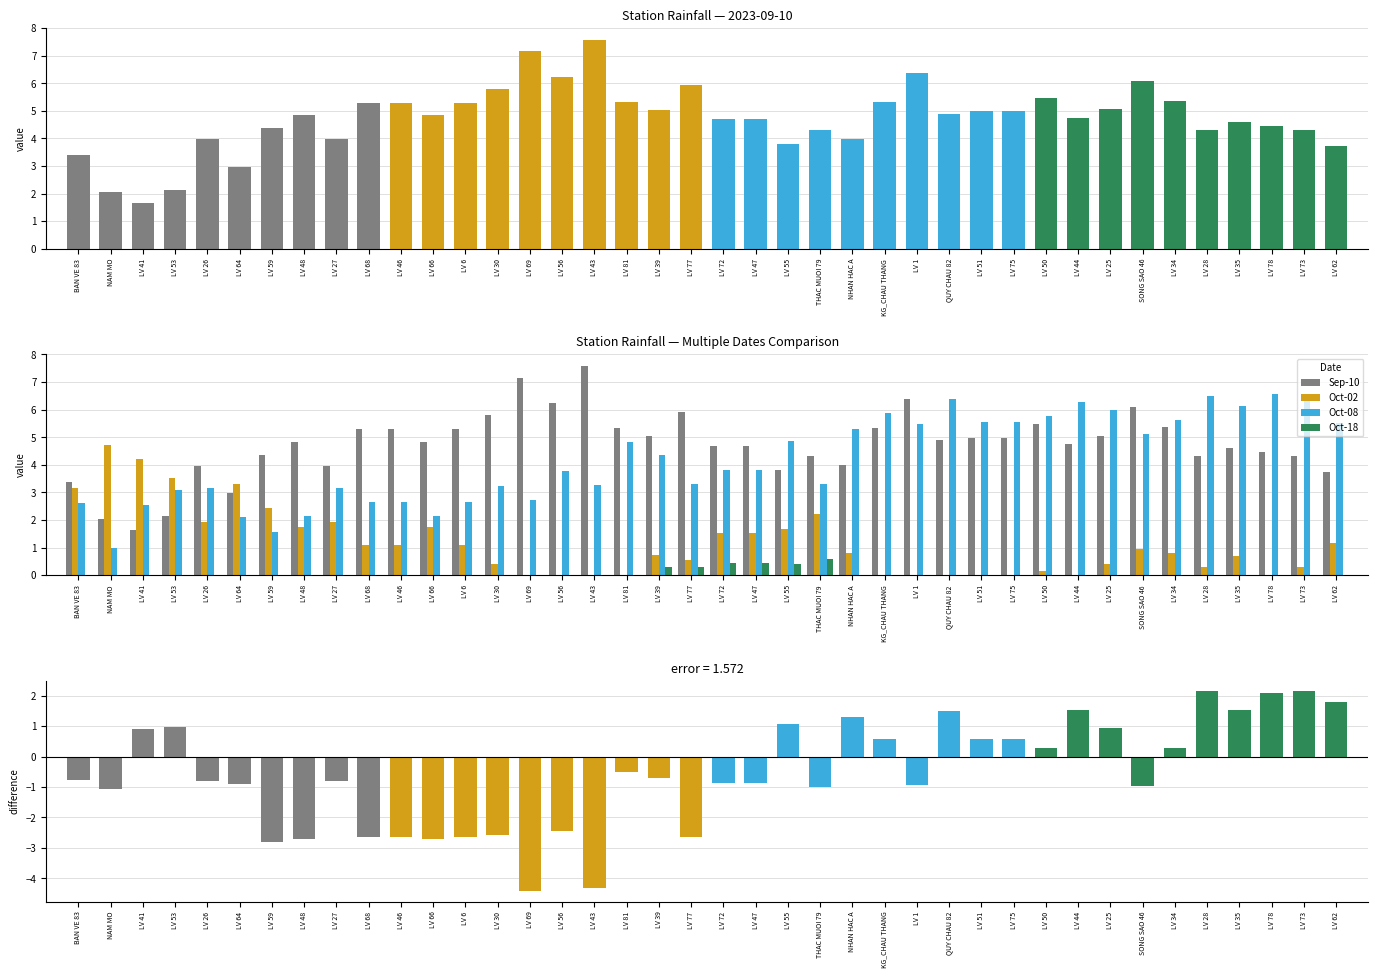

At which label does Oct-02 reach its peak?

NAM MO